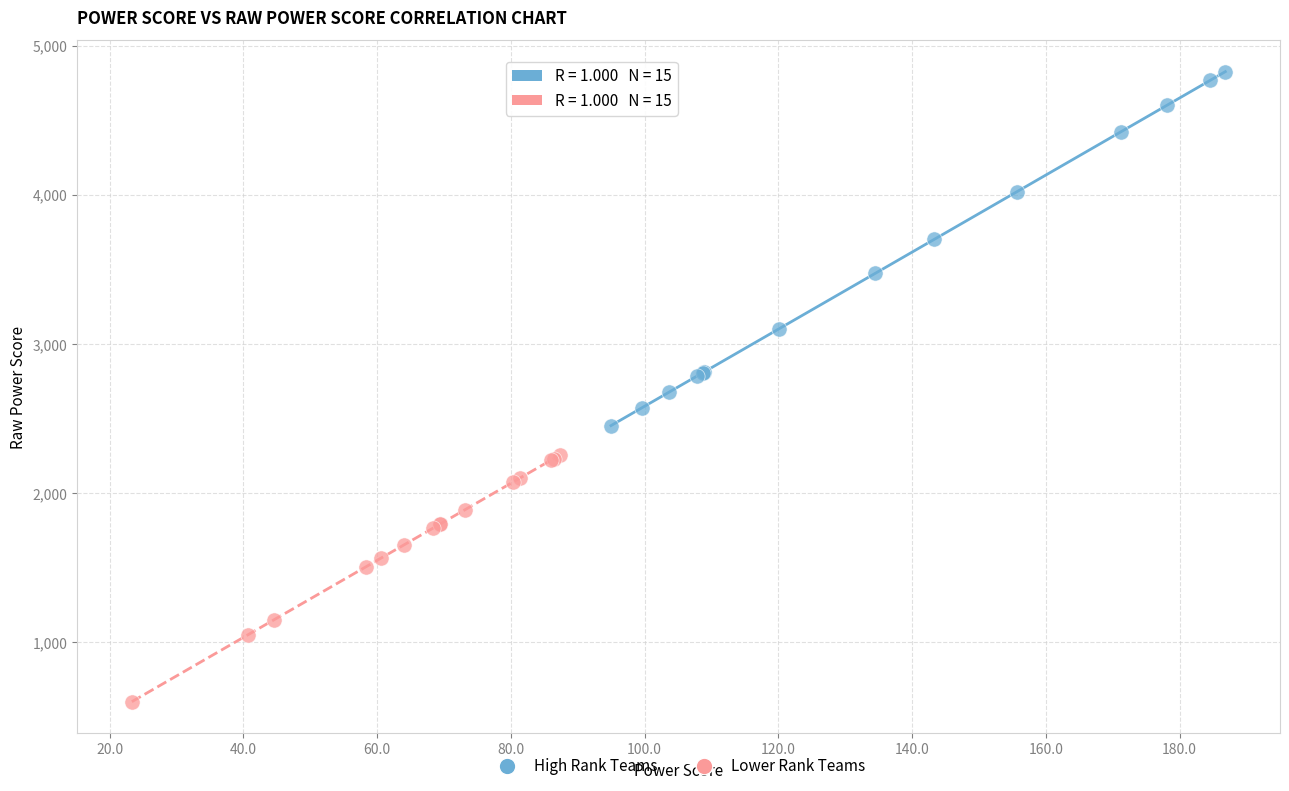

Which series contains the lowest Y value?

Lower Rank Teams